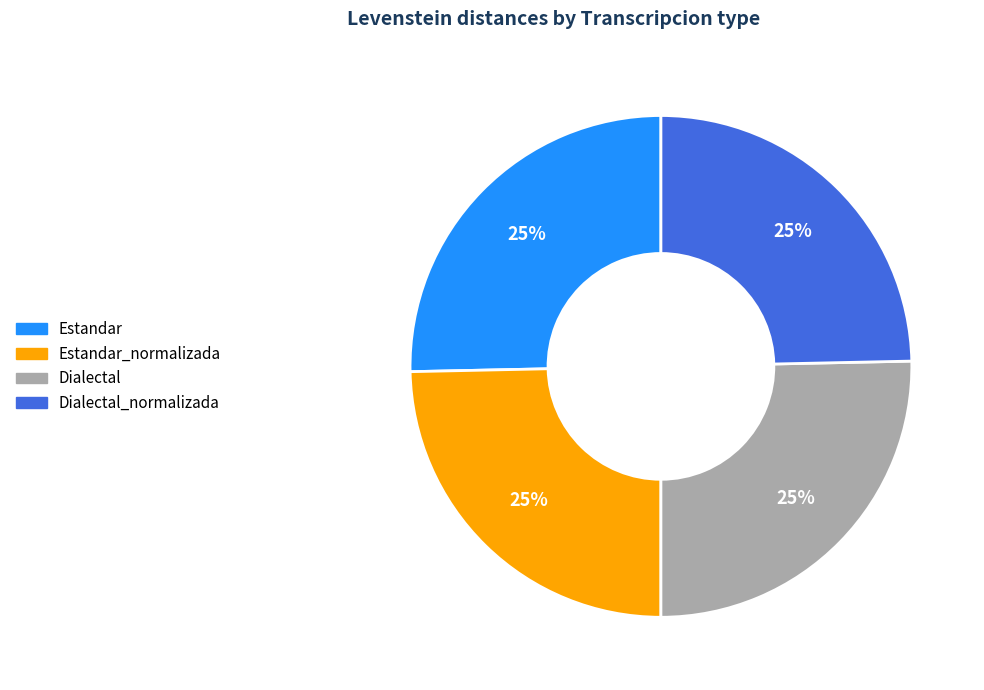

To the nearest percent, what is the average slice percentage?

25%